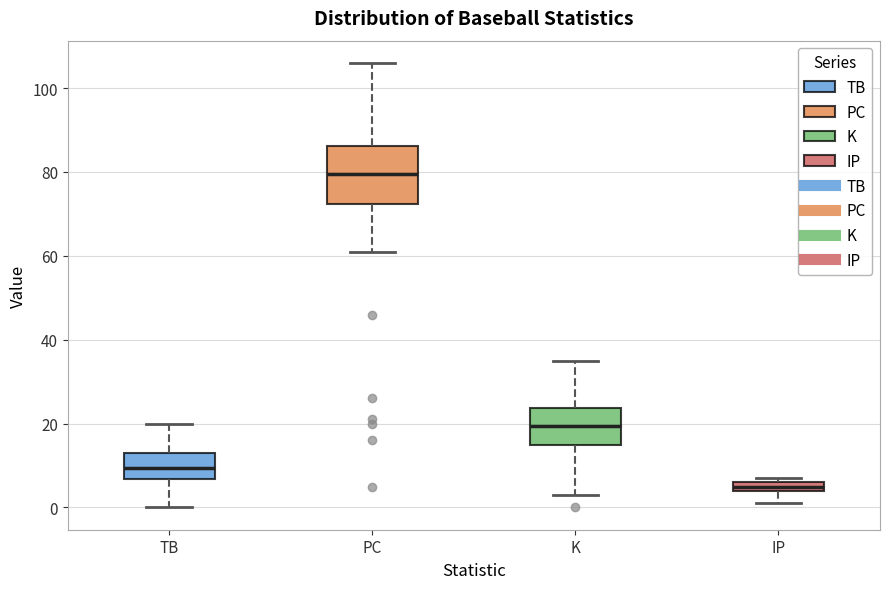

Comparing the boxes themselves (not the whiskers), which one is the tallest?

PC